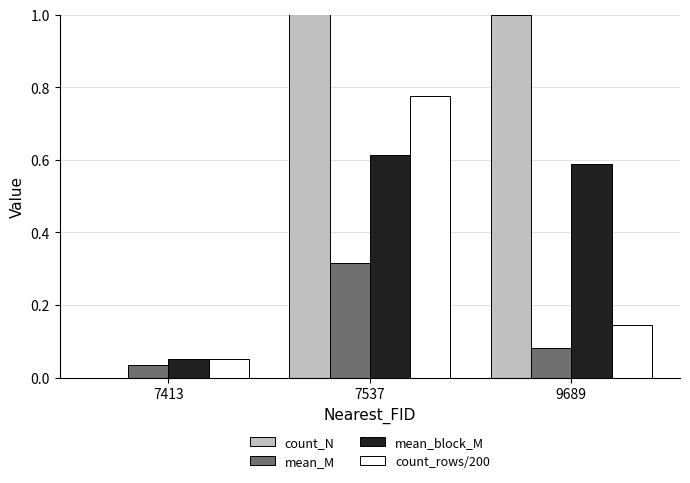

Rank the categories by count_rows/200 value from highest to lowest.

7537, 9689, 7413